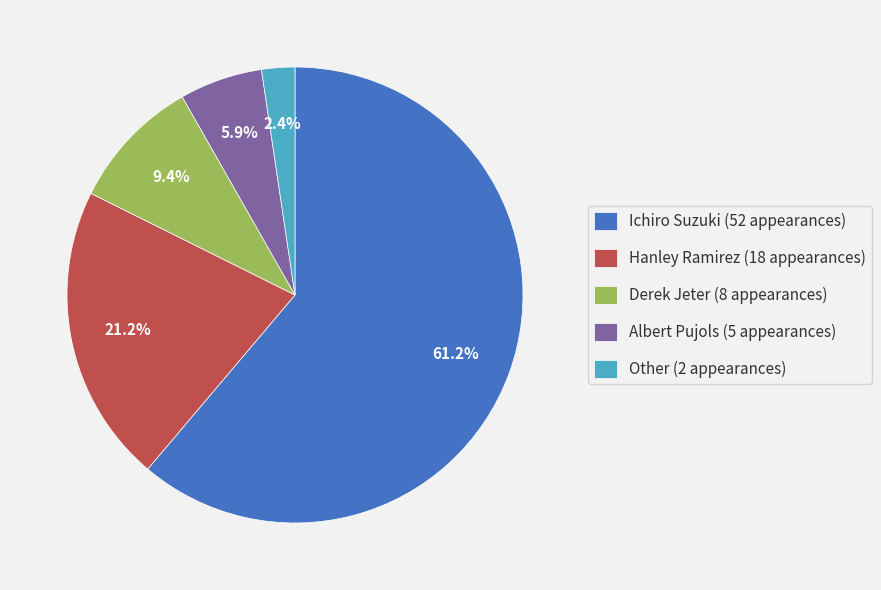

What is the total percentage of Other and Derek Jeter?

11.8%